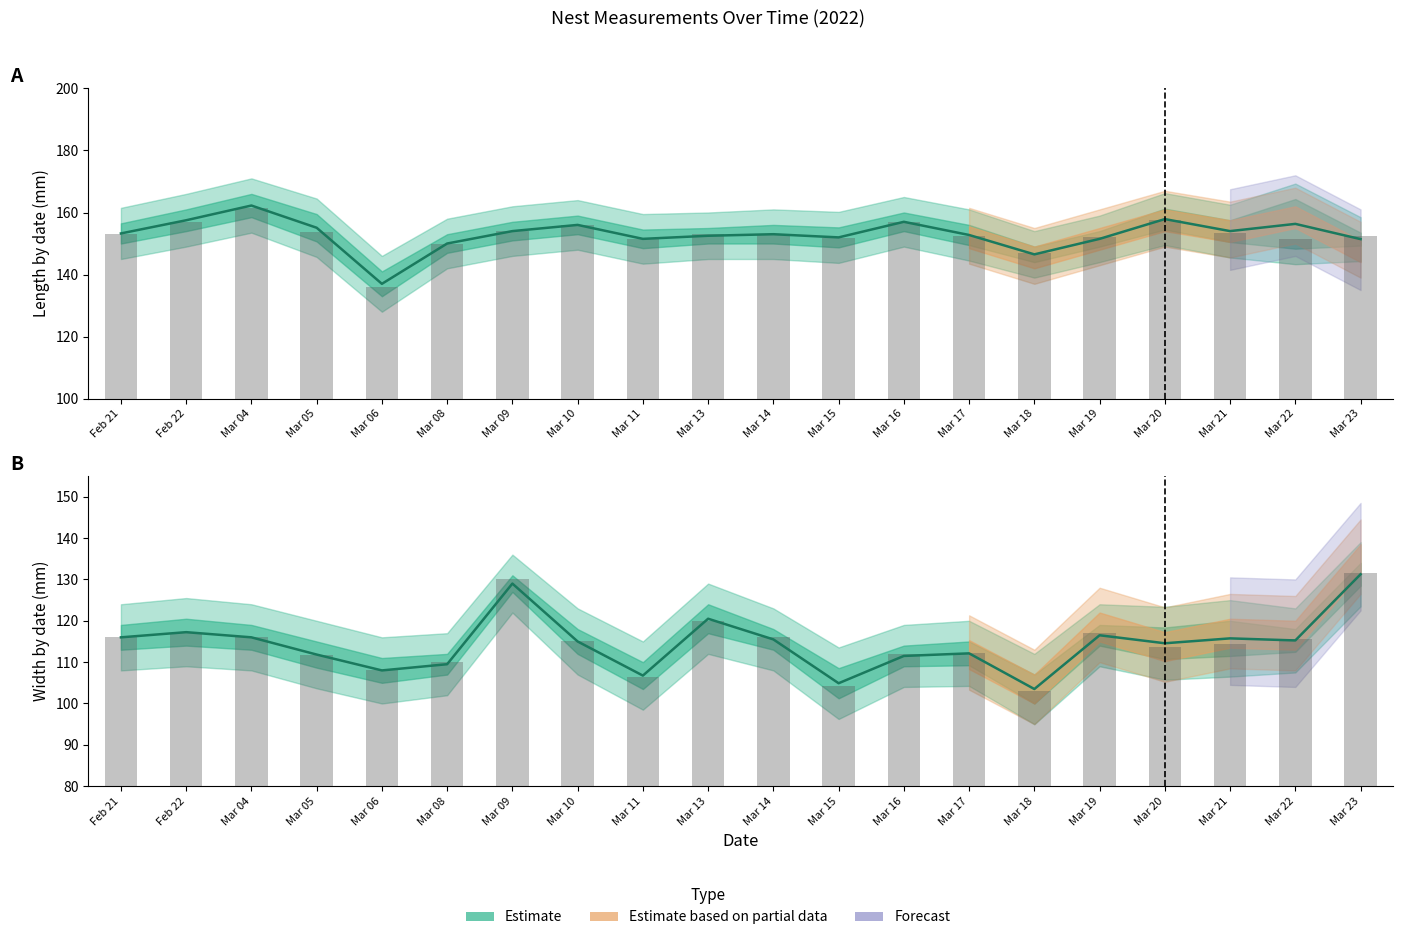

What is the maximum value for CLength1?

161.5